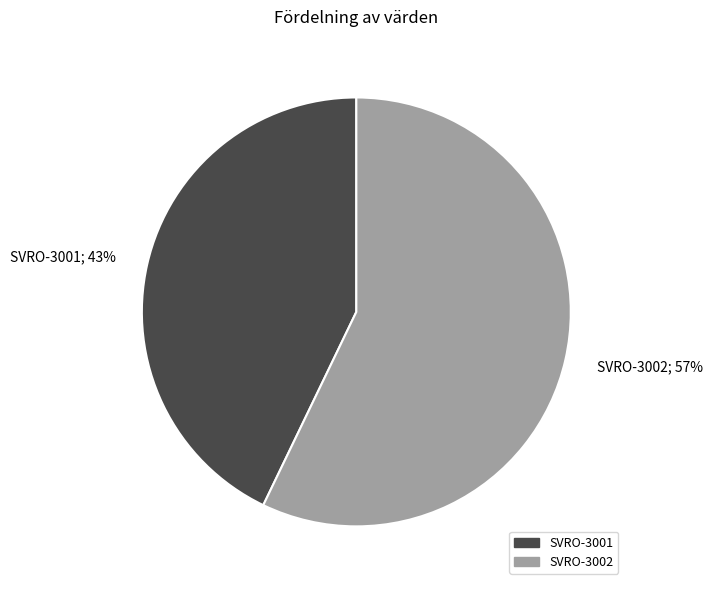

To the nearest percent, what portion does SVRO-3002 represent?

57%